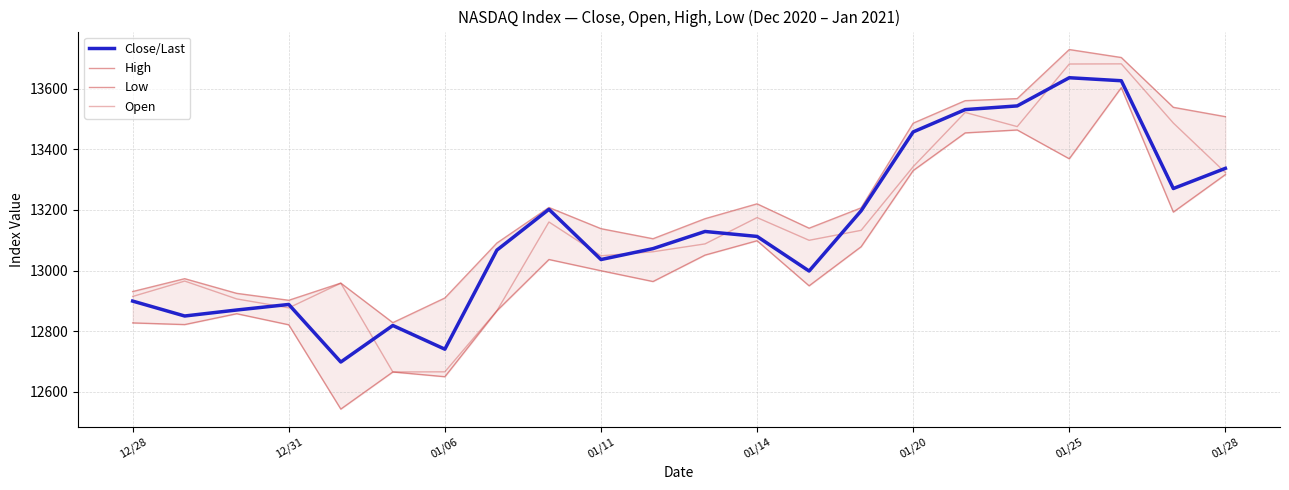

What is the difference between the maximum and minimum values in the Open series?

1016.1